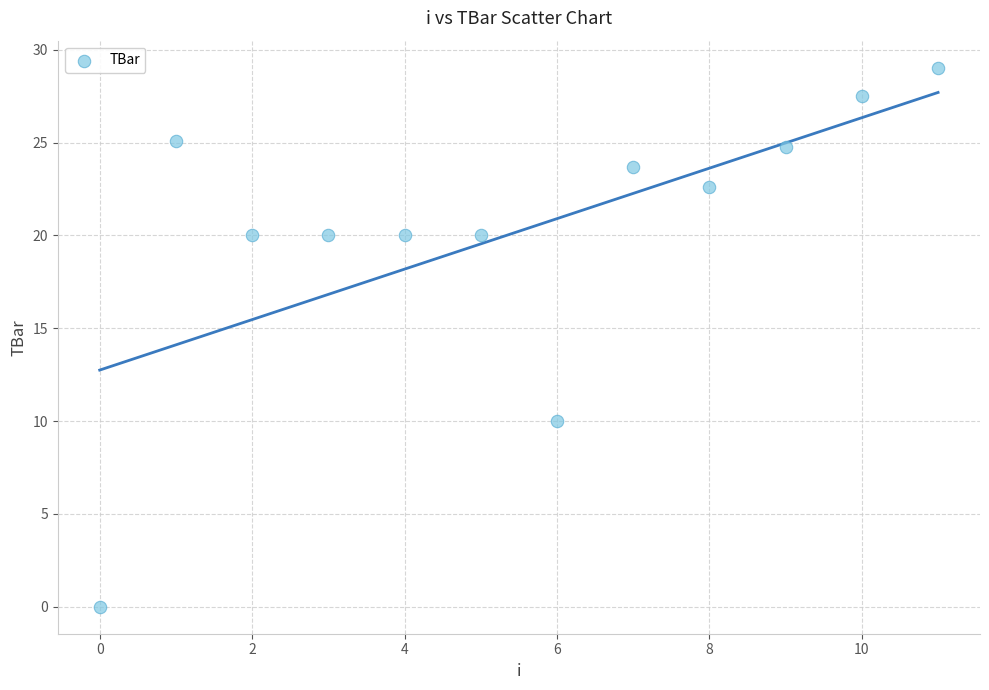

What is the average Y value?

20.2